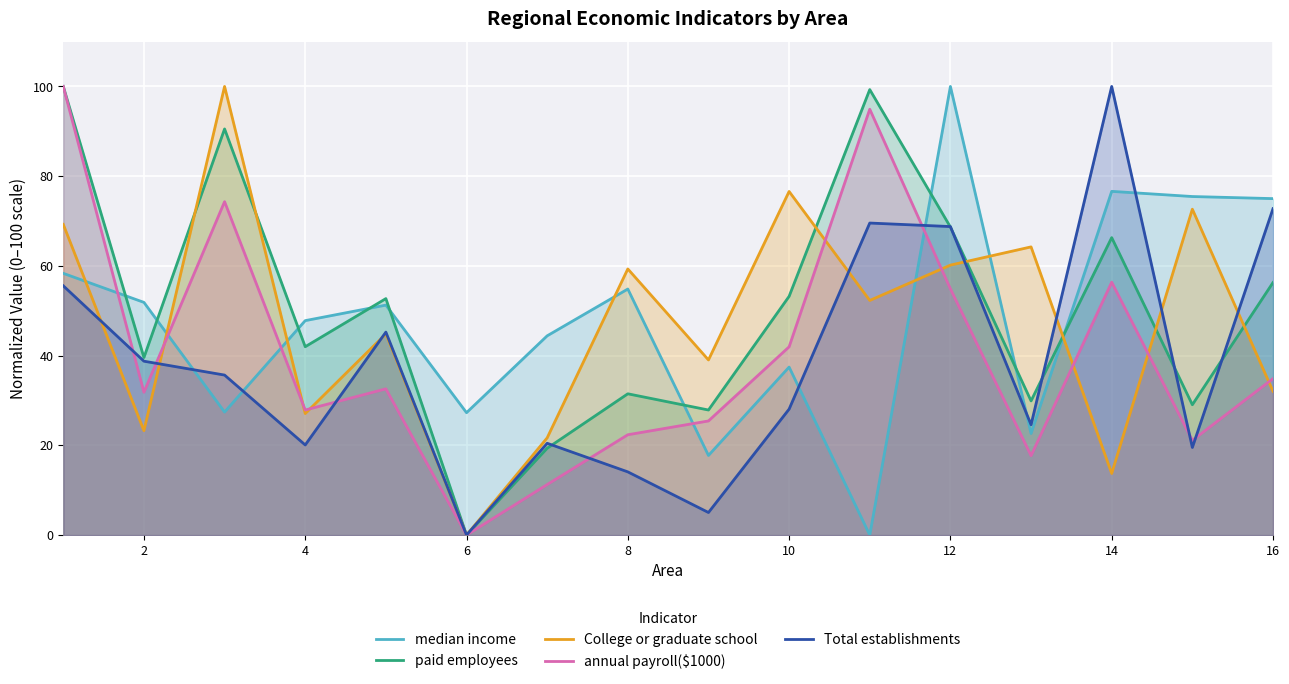

How many lines are shown in the chart?

5